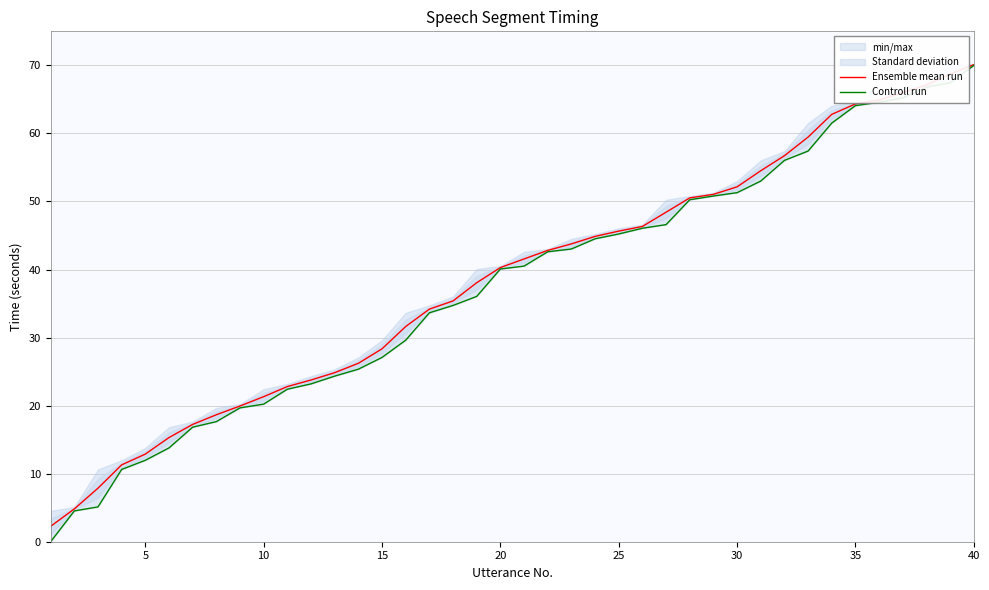

Read the Ensemble mean run value at 40.

70.1